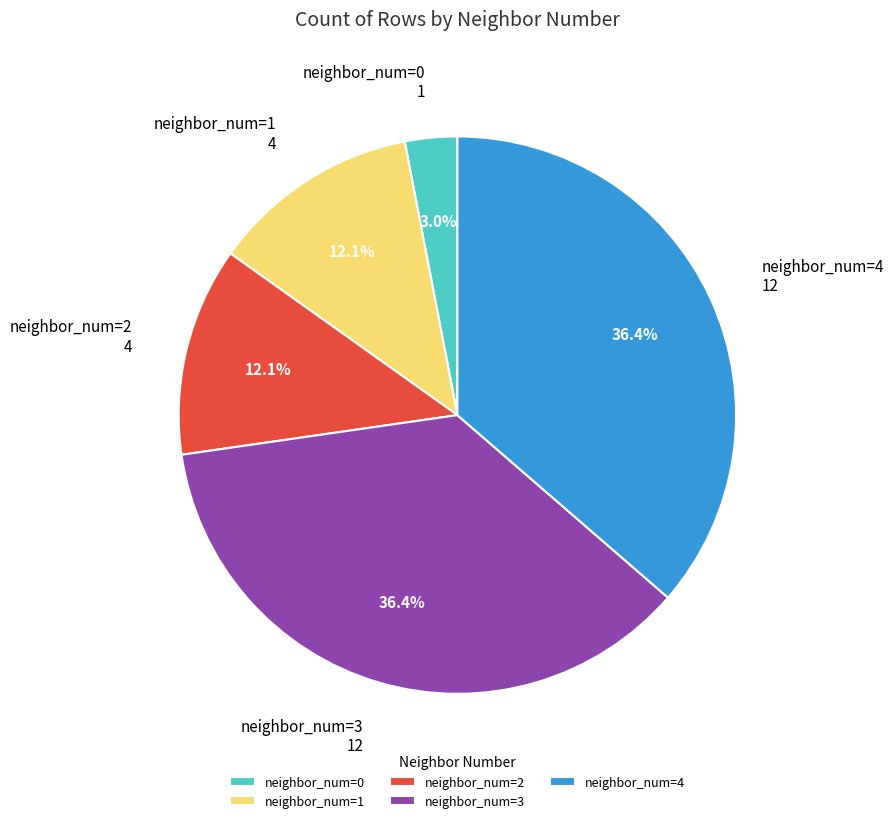

Between neighbor_num=4 and neighbor_num=2, which is larger?

neighbor_num=4